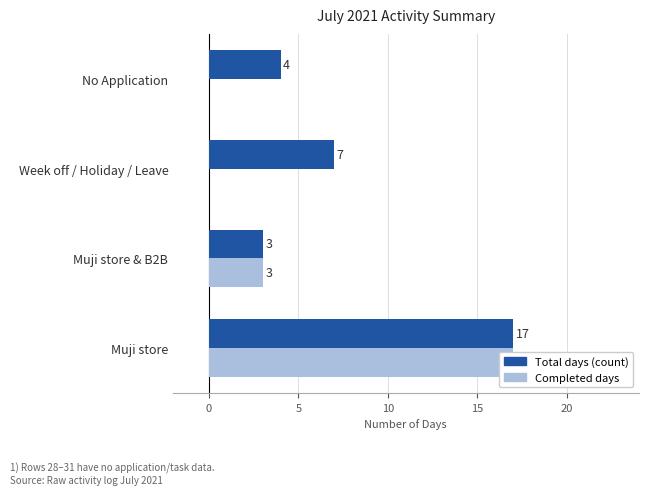

How many groups of bars are there?

4